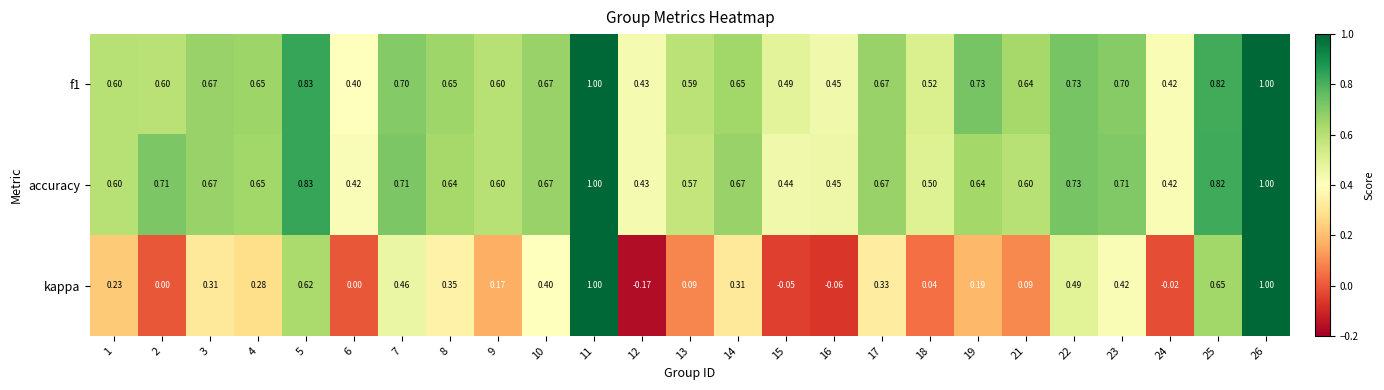

Which series has the largest range (max minus min)?

kappa